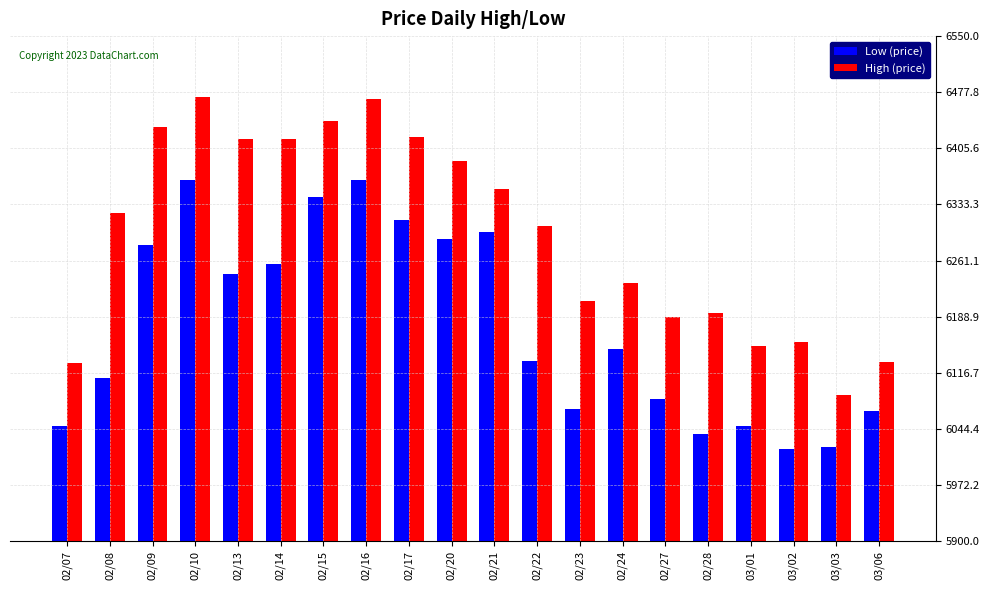

What is the difference between the maximum and minimum values in the Low (price) series?

347.0